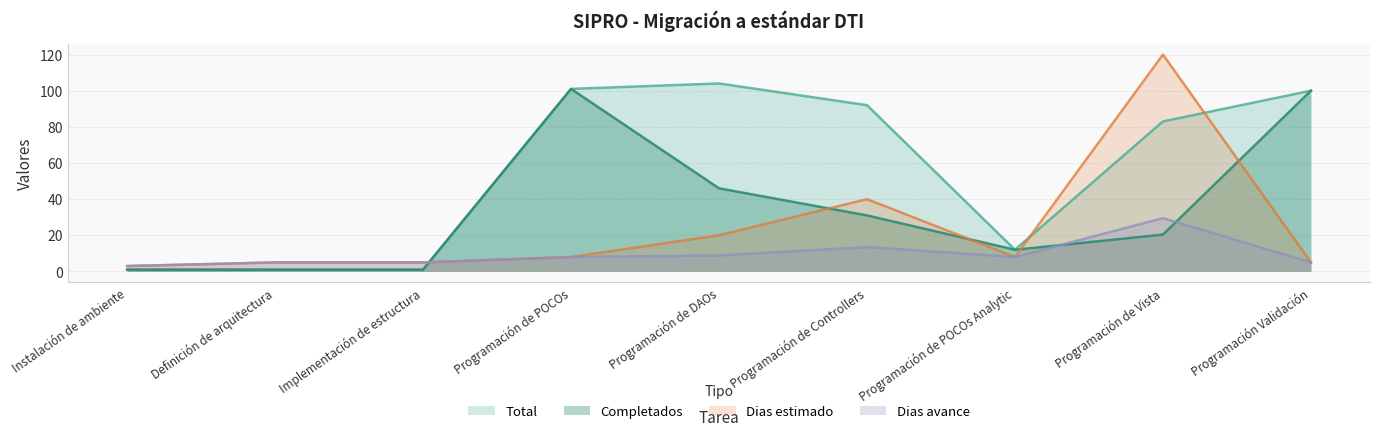

Between Instalación de ambiente and Programación de POCOs Analytic, which is larger?

Programación de POCOs Analytic